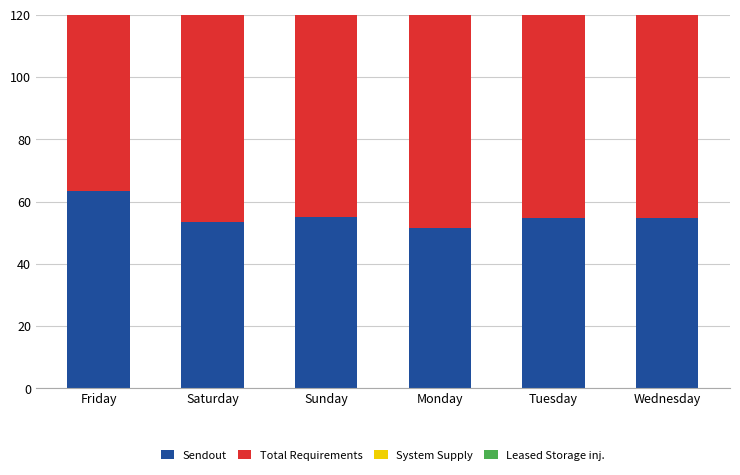

What is the difference between the highest and lowest values at Wednesday?

71.6